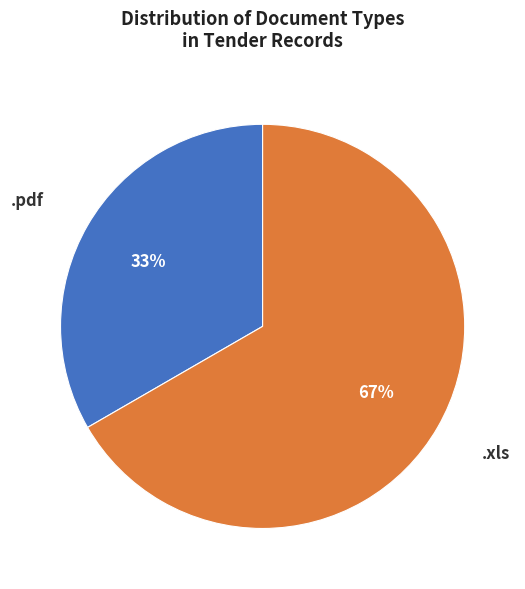

Which slice represents more than half of the pie?

.xls